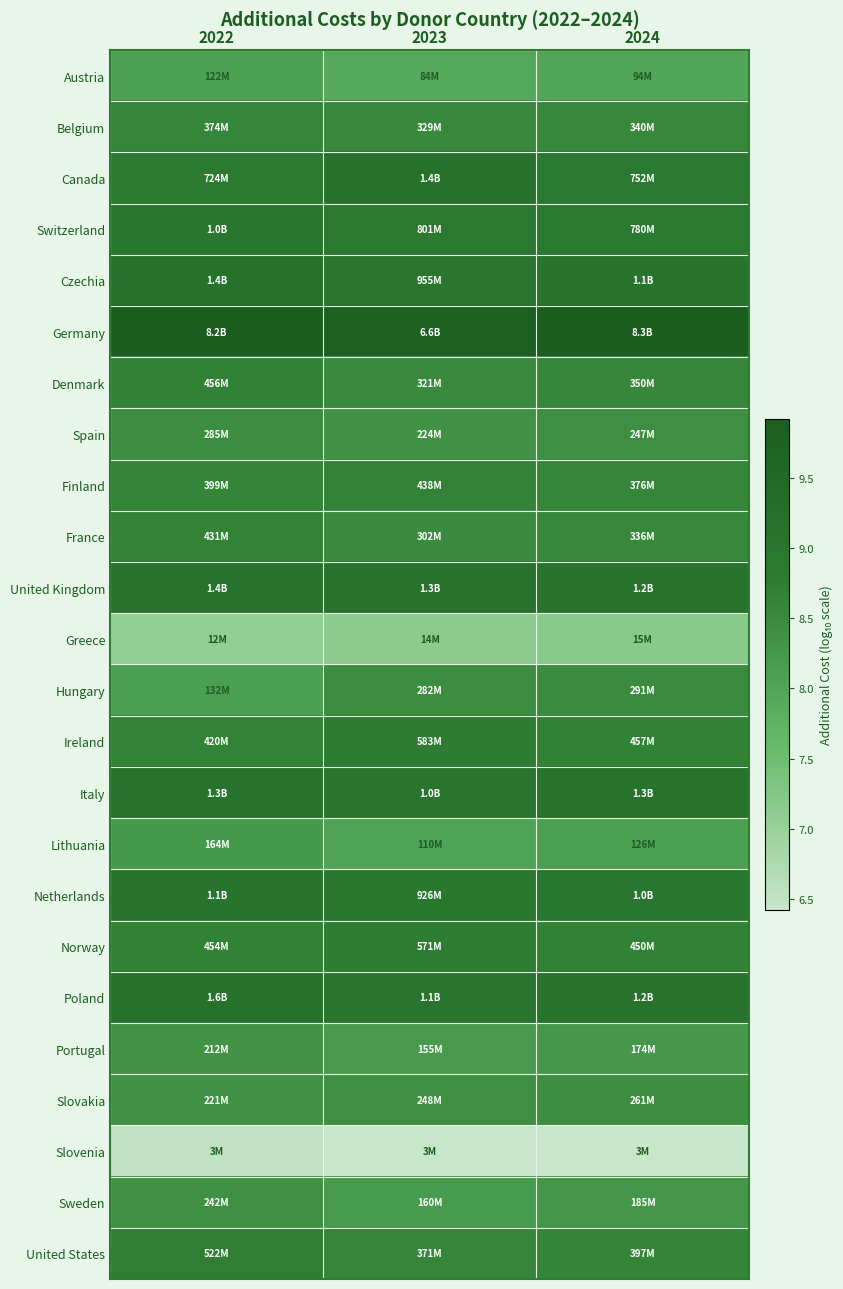

Rank the series by their maximum value, from lowest to highest.

Slovenia, Greece, Austria, Lithuania, Portugal, Sweden, Slovakia, Spain, Hungary, Belgium, France, Finland, Denmark, United States, Norway, Ireland, Switzerland, Netherlands, Italy, United Kingdom, Canada, Czechia, Poland, Germany